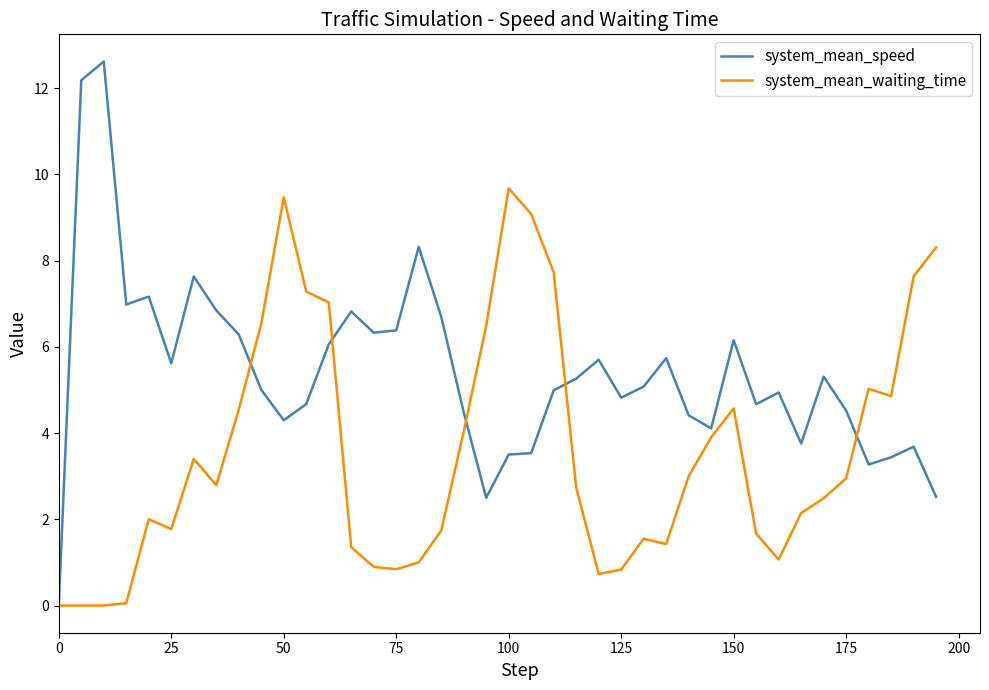

How many lines are shown in the chart?

2